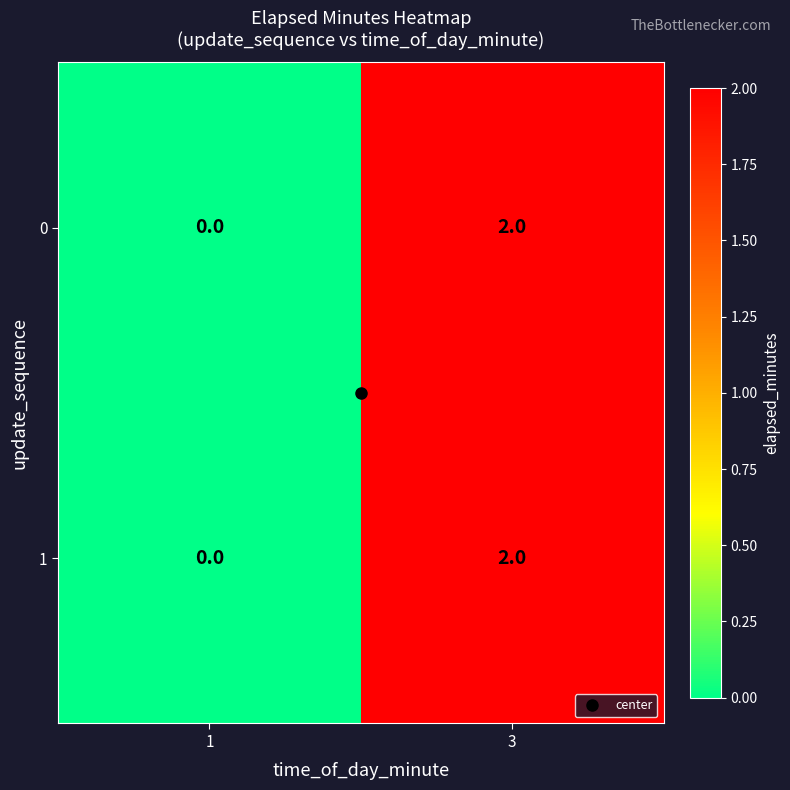

True or false: 0 has a value of -1 at 1.

False